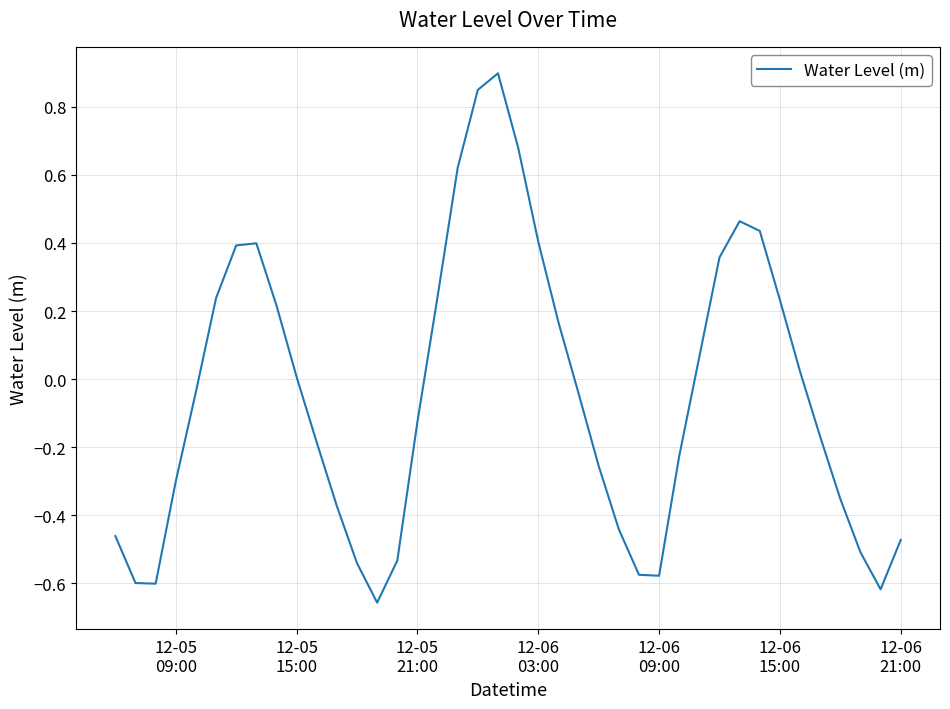

What is the difference between the maximum and minimum values?

1.6